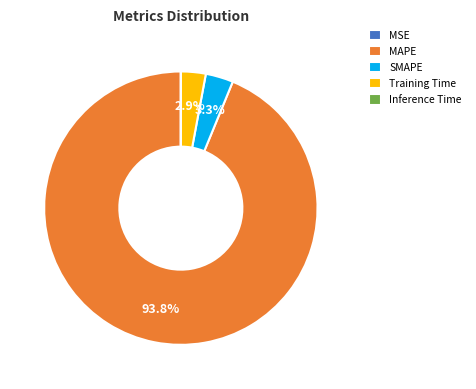

What is the ratio of the value at Training Time to the value at SMAPE?

0.9